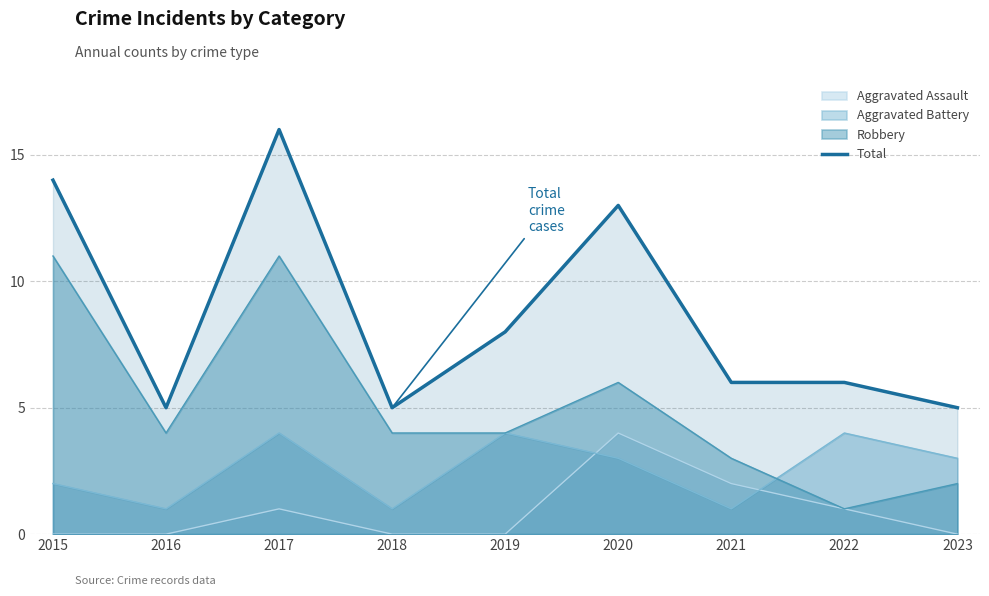

True or false: the data has more than 1 interior local peaks.

True